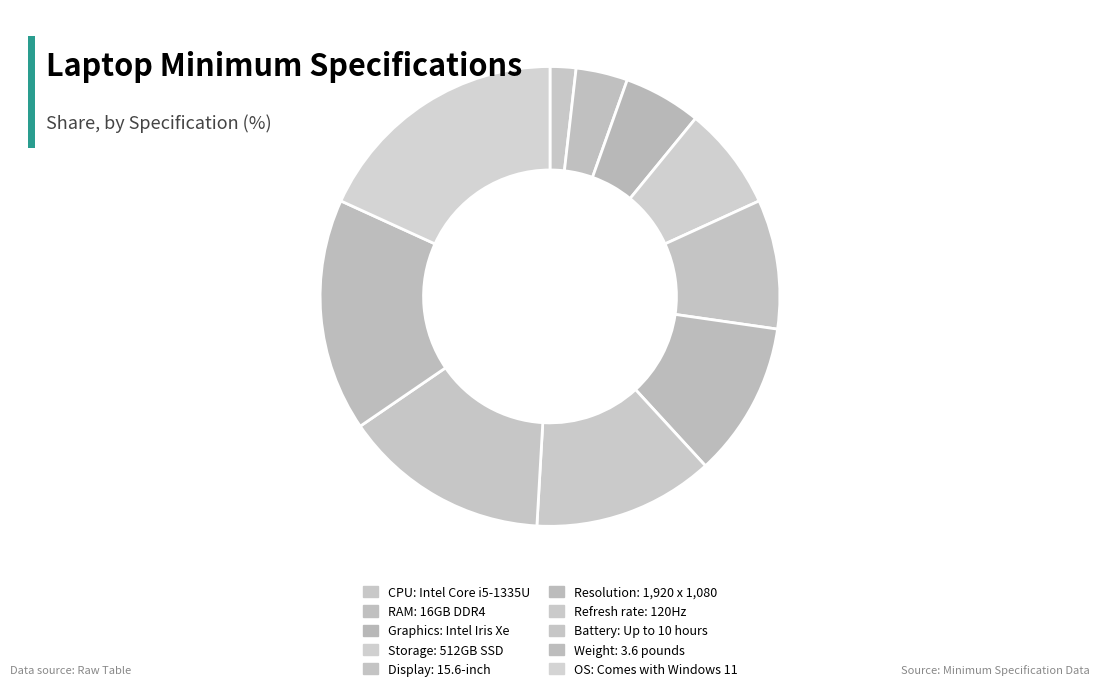

To the nearest percent, what portion does OS: Comes with Windows 11 represent?

18%